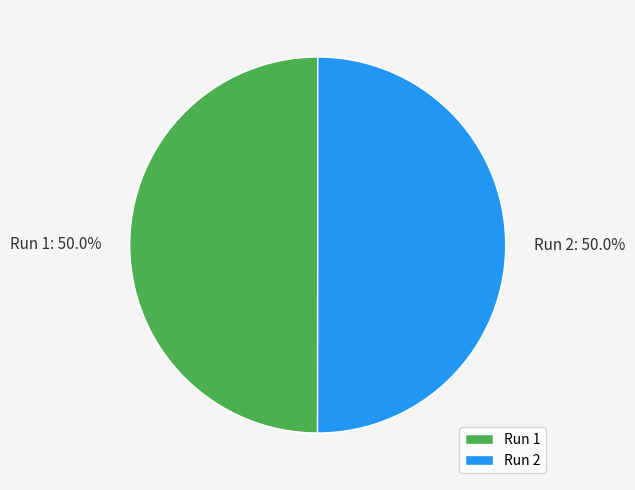

What portion of the pie excludes Run 1?

50.0%